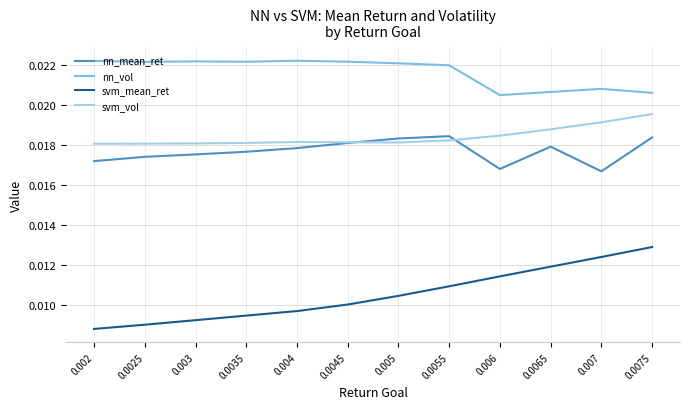

Rank the series at 0.002 from lowest to highest value.

svm_mean_ret, nn_mean_ret, svm_vol, nn_vol